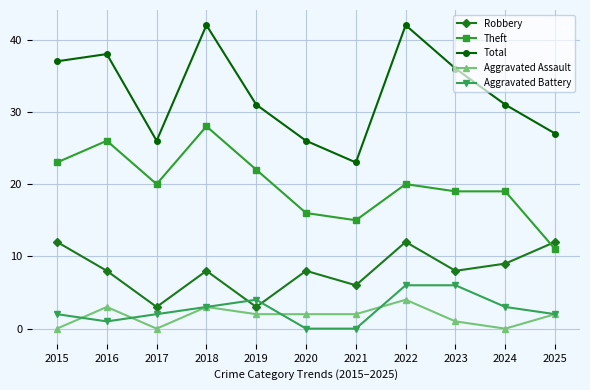

True or false: Total and Aggravated Assault cross at least once.

False